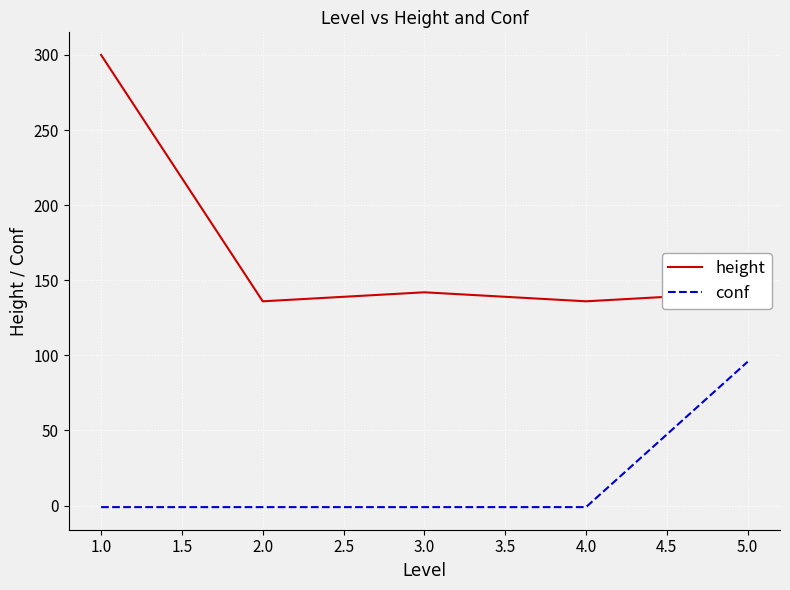

List the series in order of their overall mean, lowest first.

conf, height